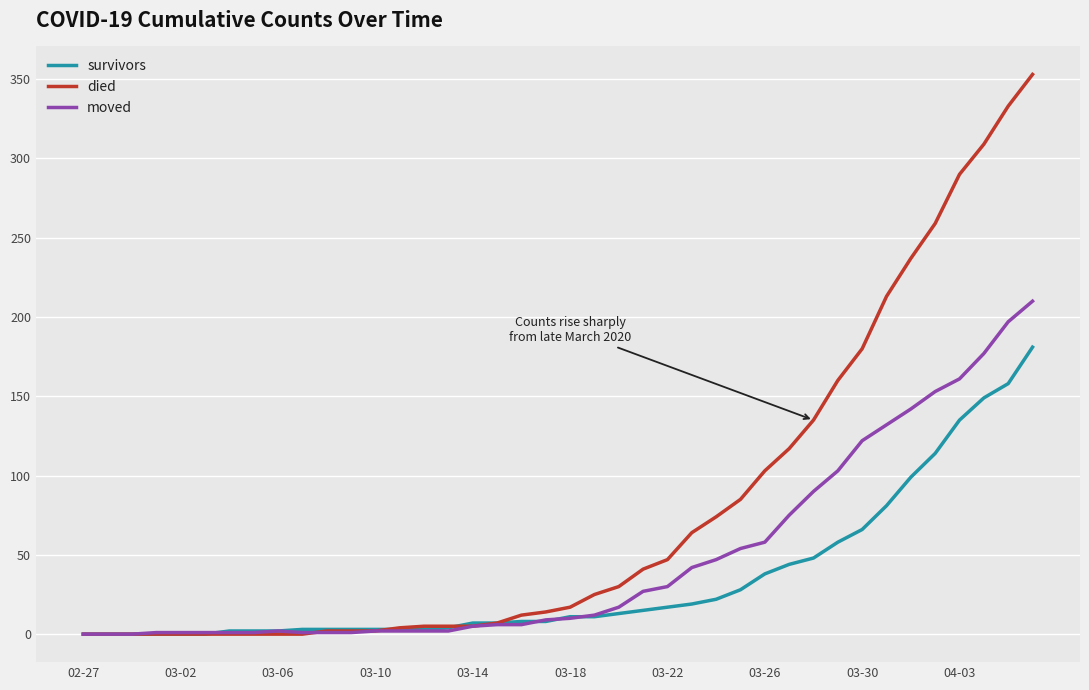

What is the sum of all moved values?

1903